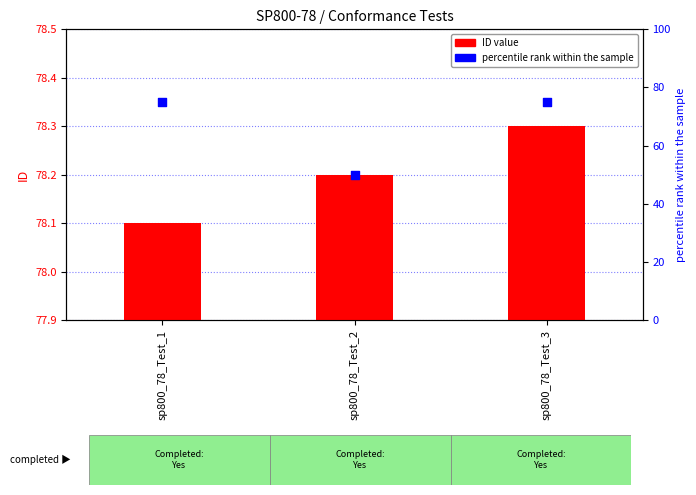

Is the value of percentile rank within the sample at sp800_78_Test_2 greater than the value of ID value at sp800_78_Test_2?

No